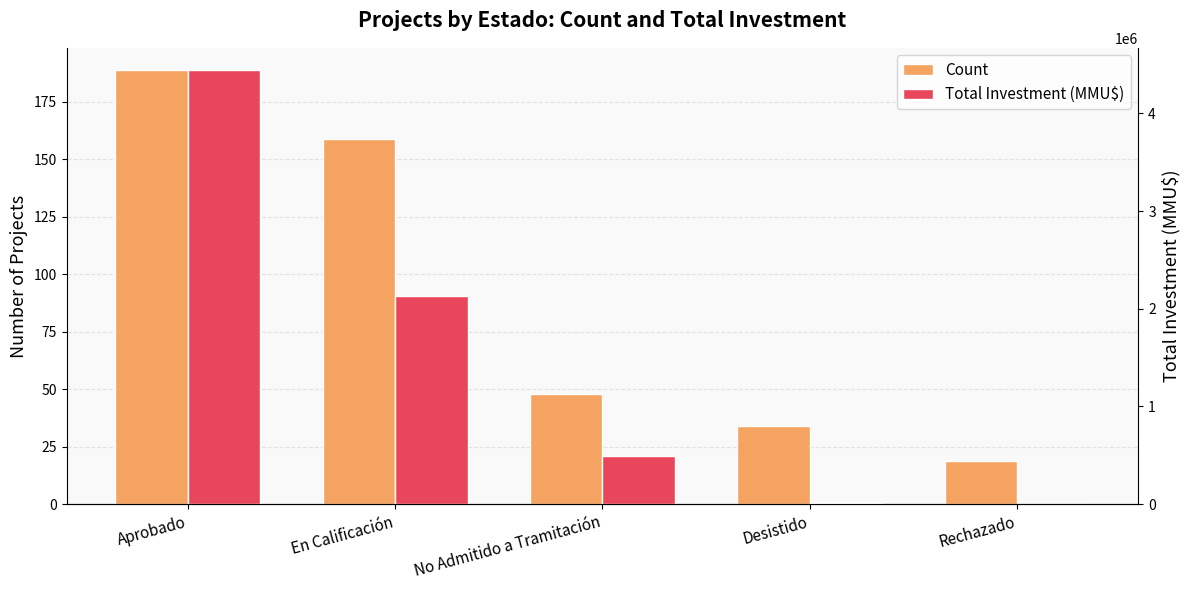

How many bars are there in total?

10